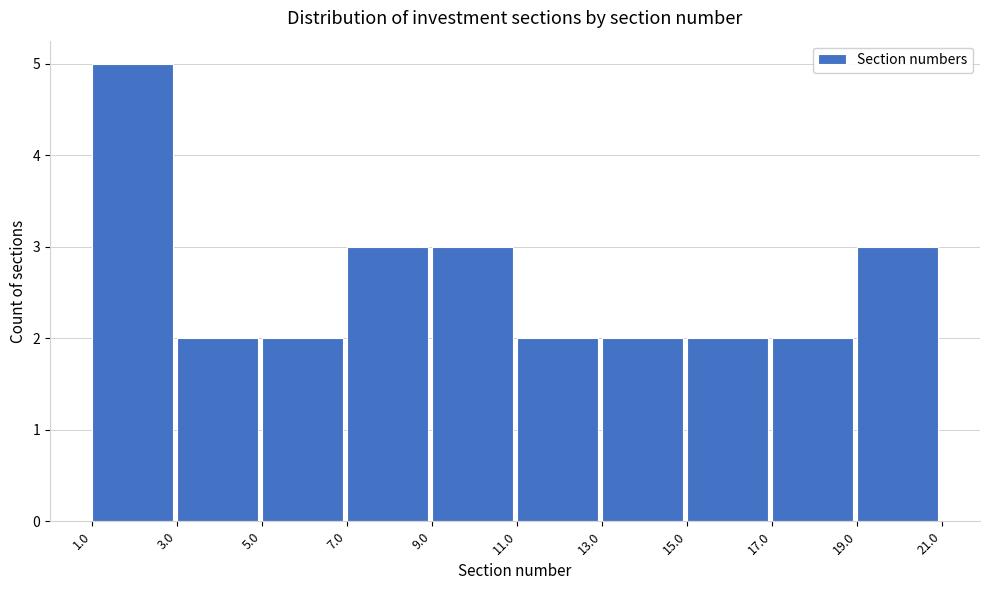

What is the height of the bar covering 3.0 to 5.0 on the x-axis? The values are not printed on the chart, so give them approximately, as read against the axis.

2